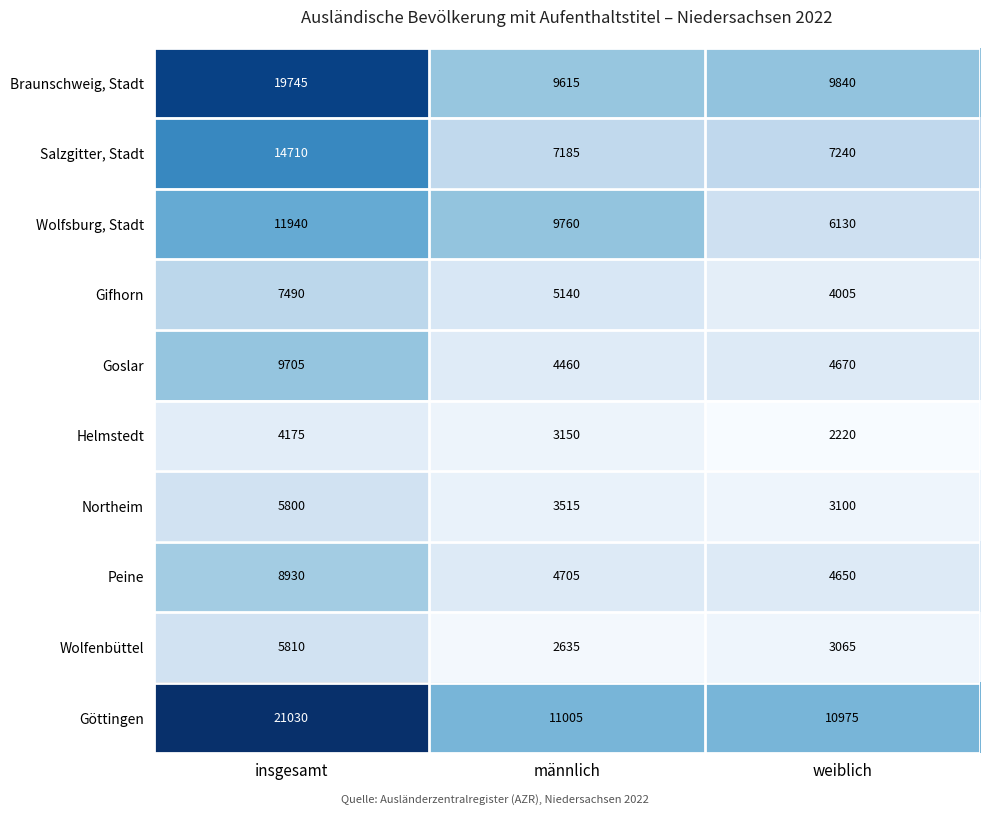

What is the difference between the Goslar values at männlich and weiblich?

210